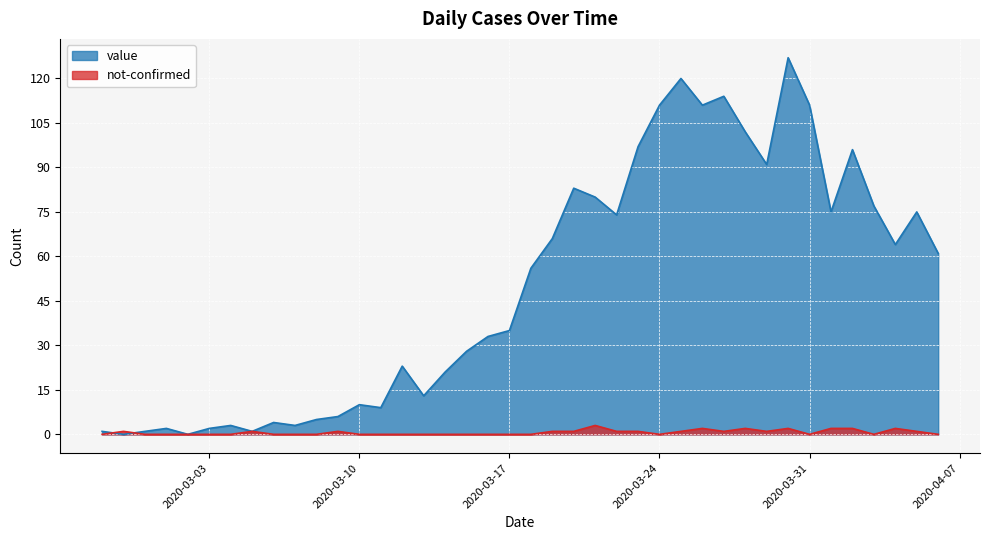

Rank the series at 2020-03-30 from lowest to highest value.

not-confirmed, value